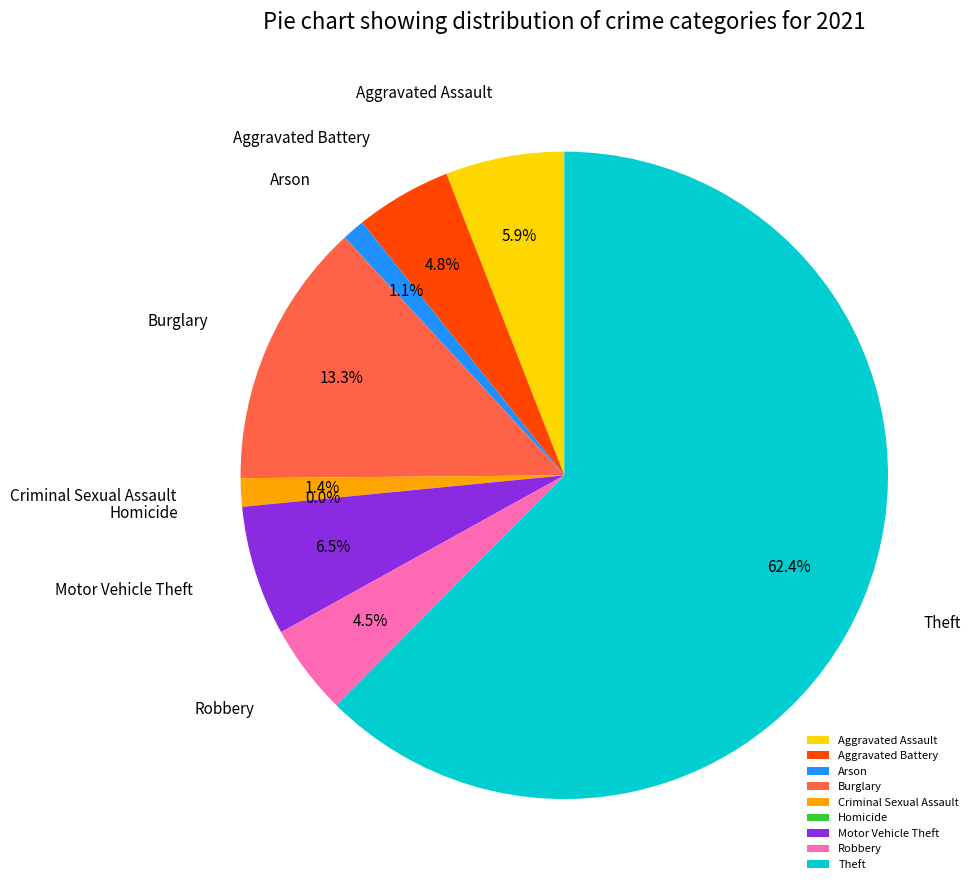

To the nearest percent, what is the difference between the Criminal Sexual Assault and Theft slice percentages?

61%